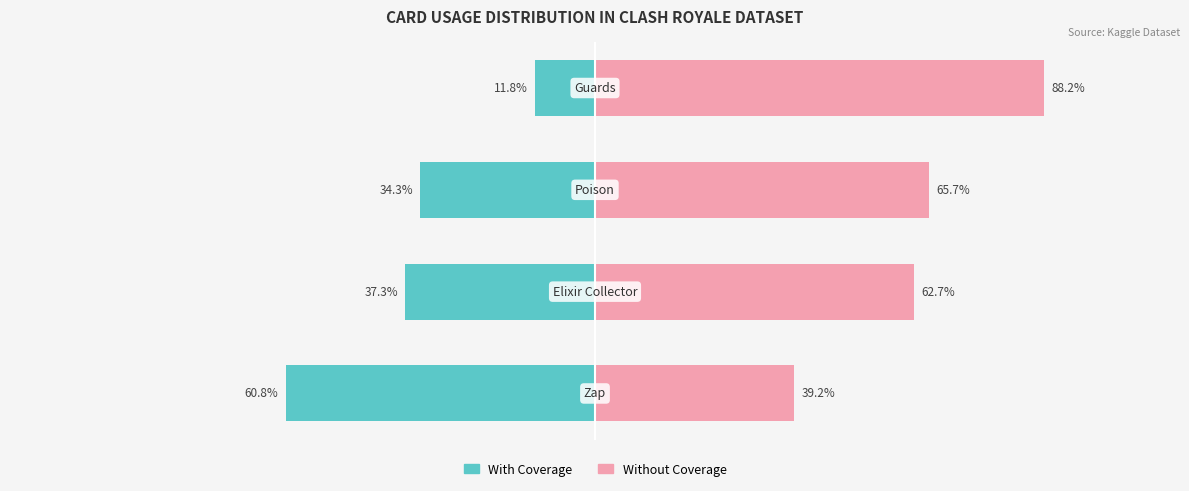

Reading left to right, transcribe all the data shown in this chart.

With Coverage: 0=-60.8	1=-37.3	2=-34.3	3=-11.8
Without Coverage: 0=39.2	1=62.7	2=65.7	3=88.2